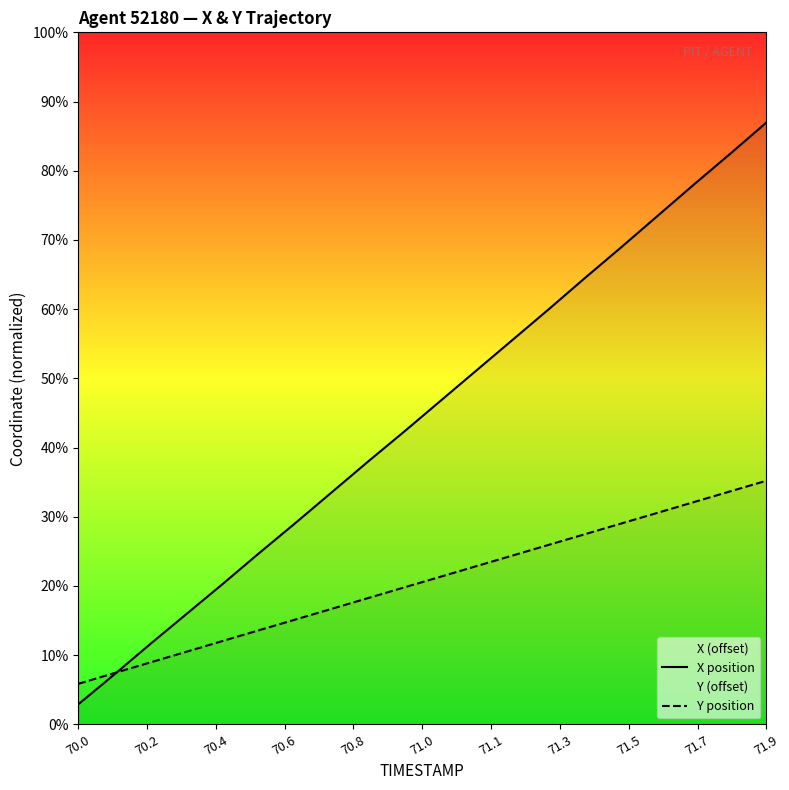

At how many categories does at least one series exceed 3?

14